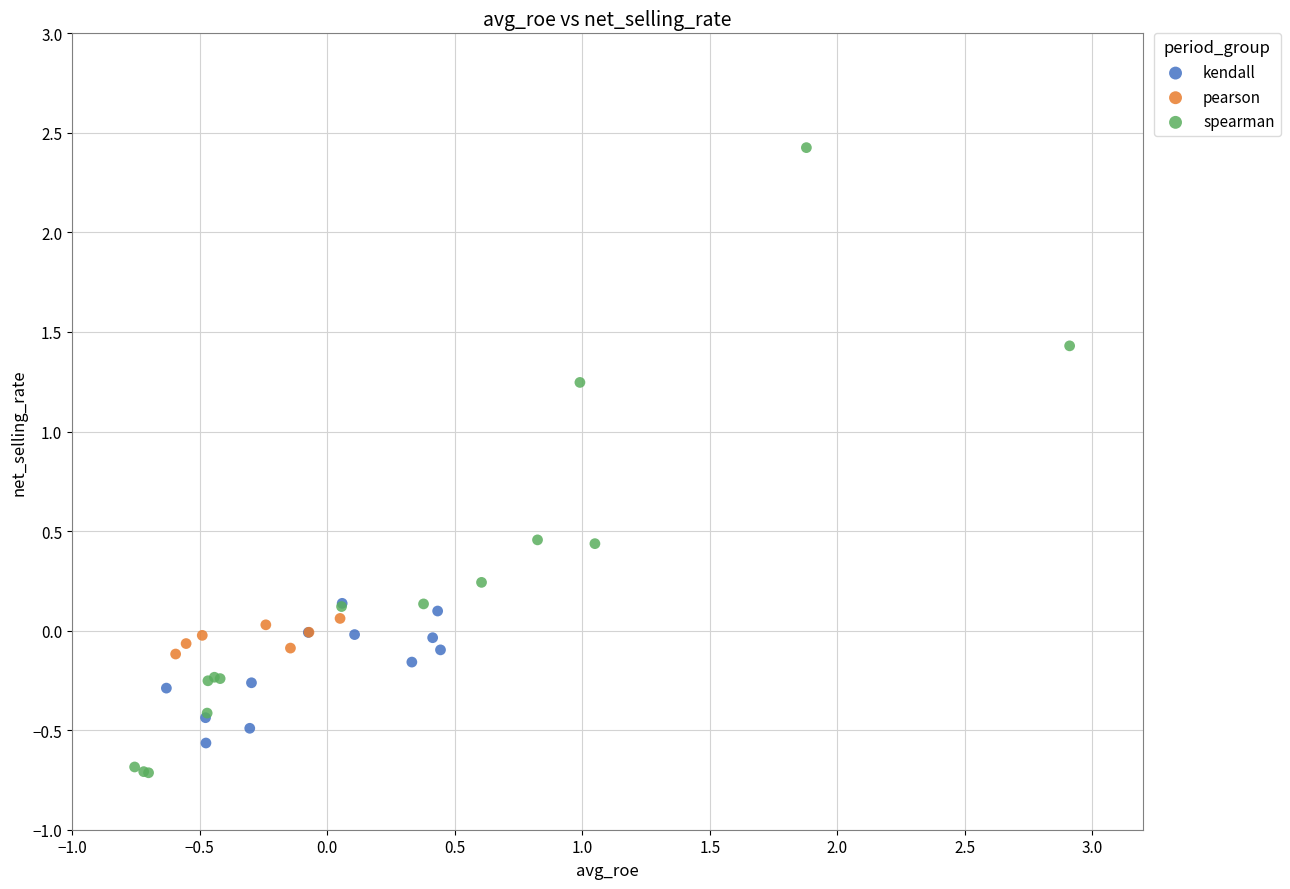

Which series contains the highest Y value?

spearman